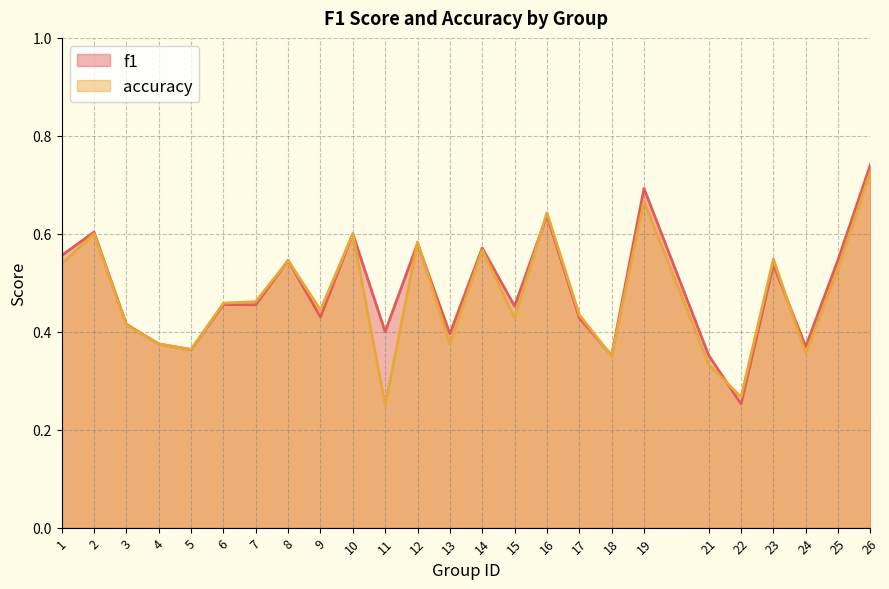

List the labels in order of accuracy value, largest first.

26, 19, 16, 2, 10, 12, 14, 23, 8, 1, 25, 7, 6, 9, 17, 15, 3, 4, 13, 5, 24, 18, 21, 22, 11